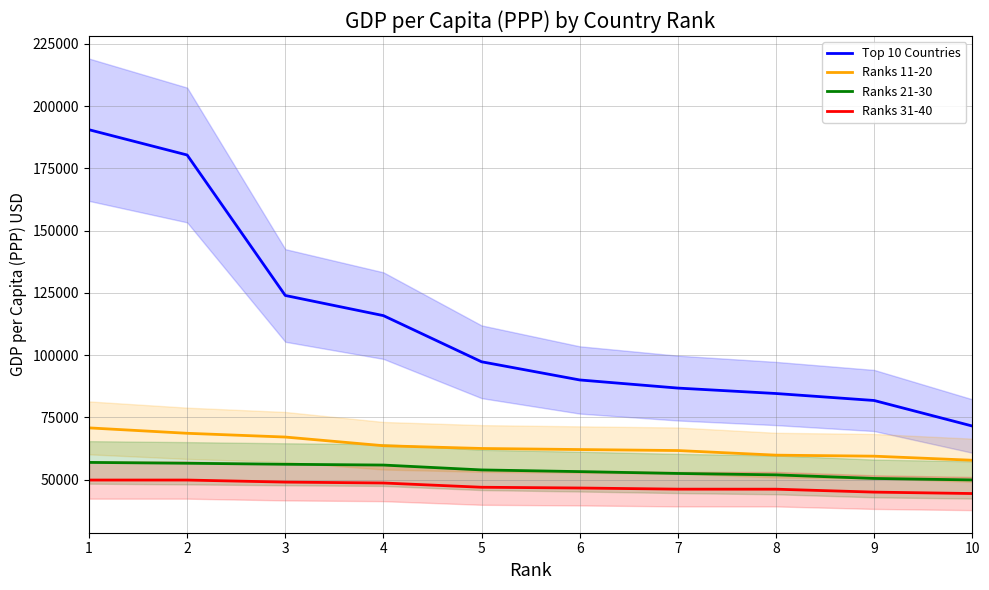

How many lines are shown in the chart?

4